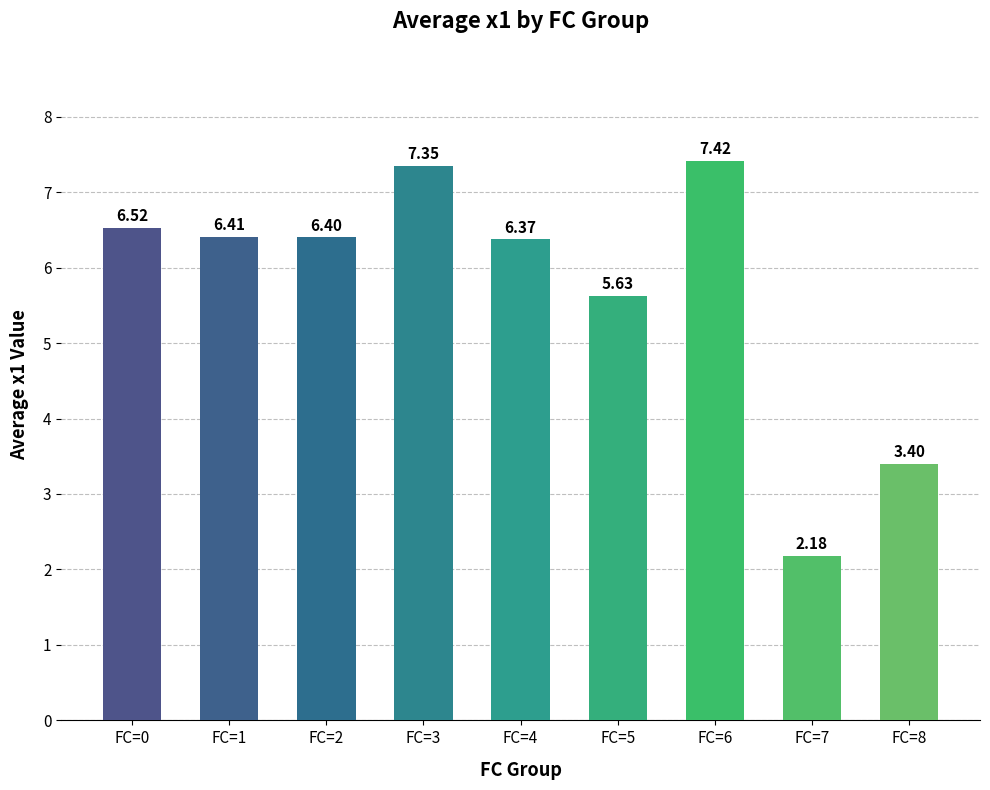

What is the difference between the maximum and minimum values?

5.2